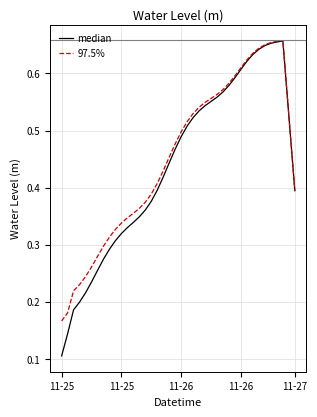

Which series has the widest spread of values?

median